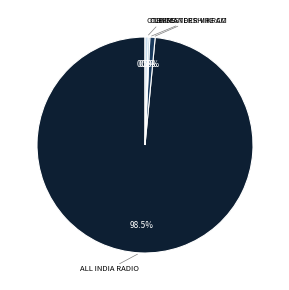

Does any single category account for the majority?

Yes